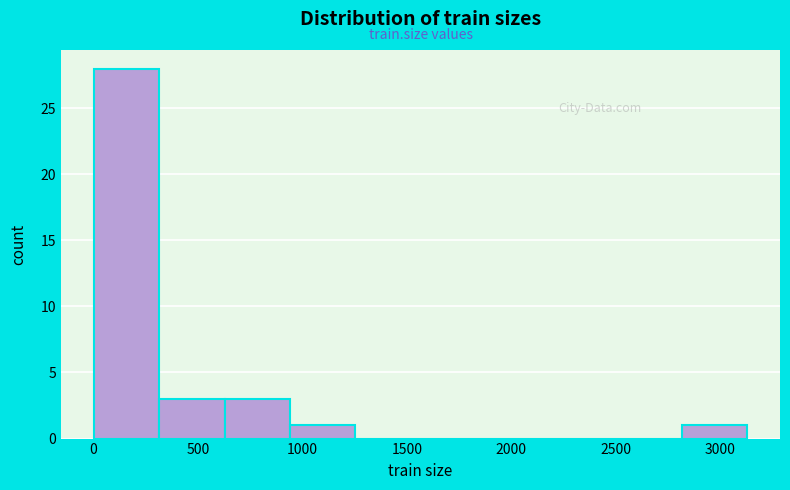

Reading left to right, transcribe this chart: for each bar, give the range it covers on the x-axis and its height. Neither the bar edges nor the heights are printed on the chart, so give them approximately, as read against the axes.

0 to 300: 28
300 to 650: 3
650 to 950: 3
950 to 1250: 1
1250 to 1550: 0
1550 to 1900: 0
1900 to 2200: 0
2200 to 2500: 0
2500 to 2800: 0
2800 to 3150: 1